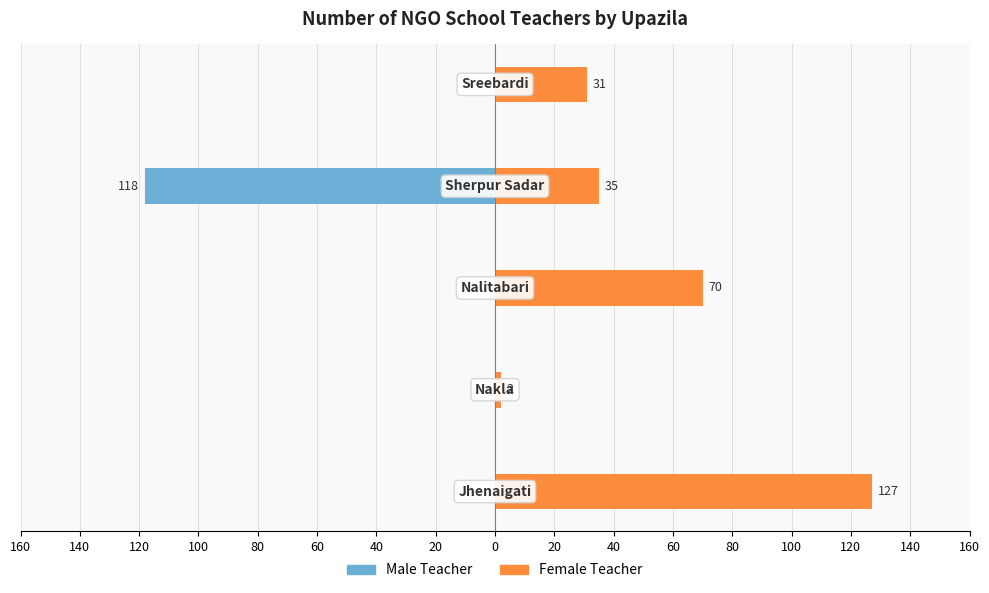

Is the value of Female Teacher at 80 greater than the value of Male Teacher at 80?

Yes